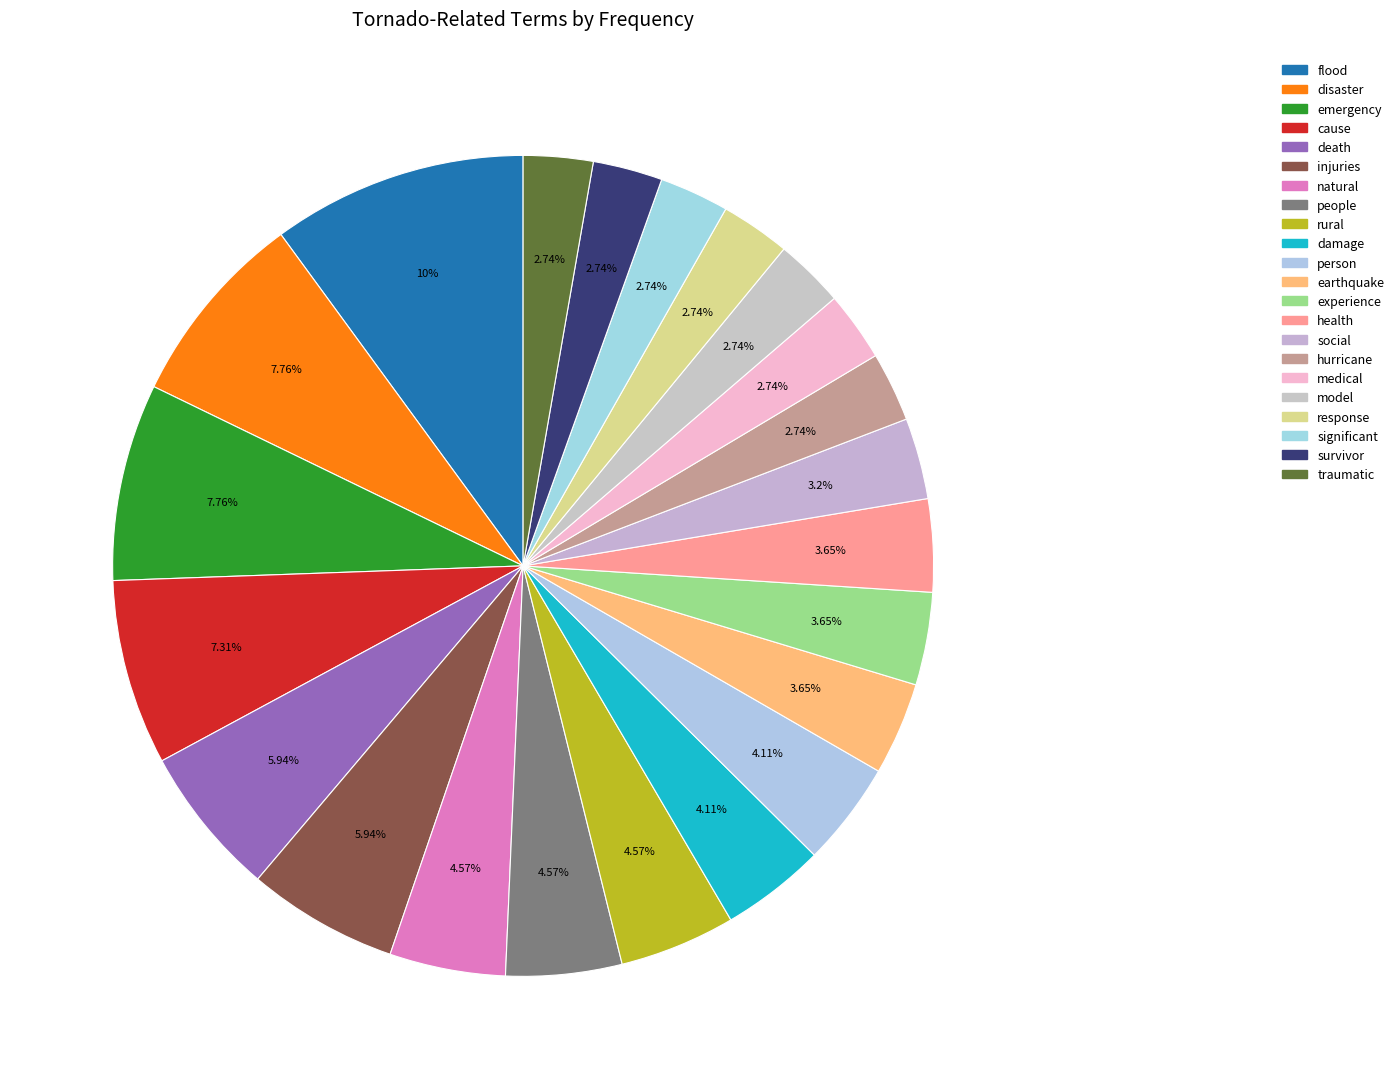

The rural slice represents 5% of the pie. True or false?

True